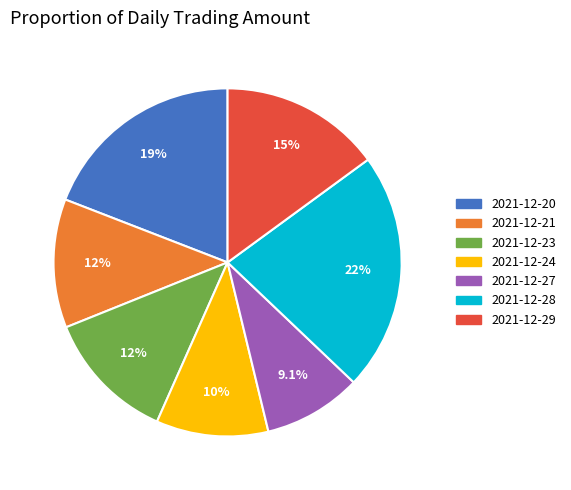

True or false: 2021-12-29 accounts for 21% of the total.

False